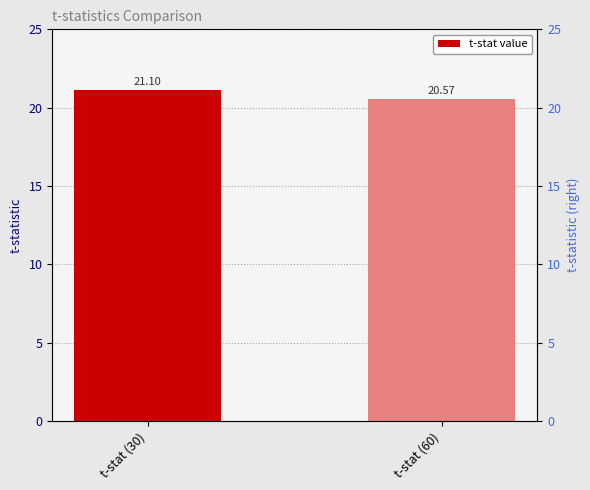

At which label is the value closest to 20?

t-stat (60)